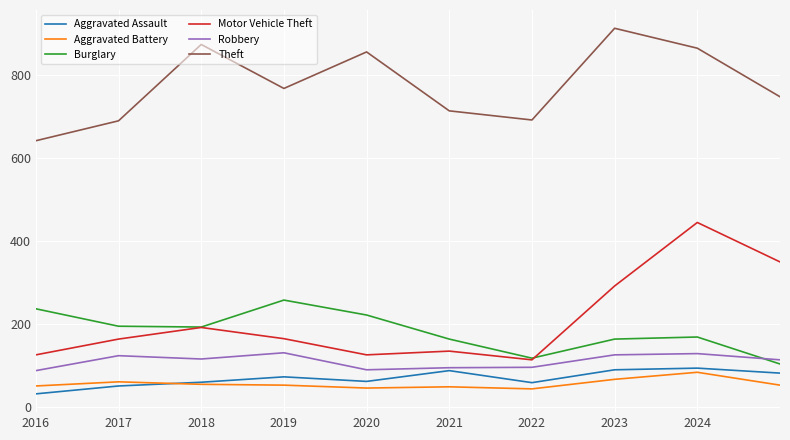

True or false: Aggravated Battery and Burglary cross at least once.

False